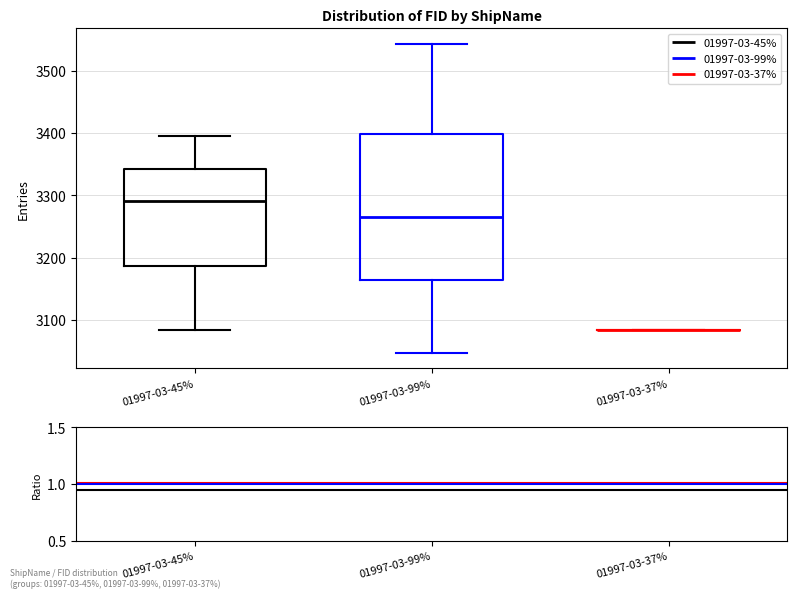

Where does the upper whisker of the box for 01997-03-45% end on the y-axis? The values are not printed on the chart, so give them approximately, as read against the axis.

3400